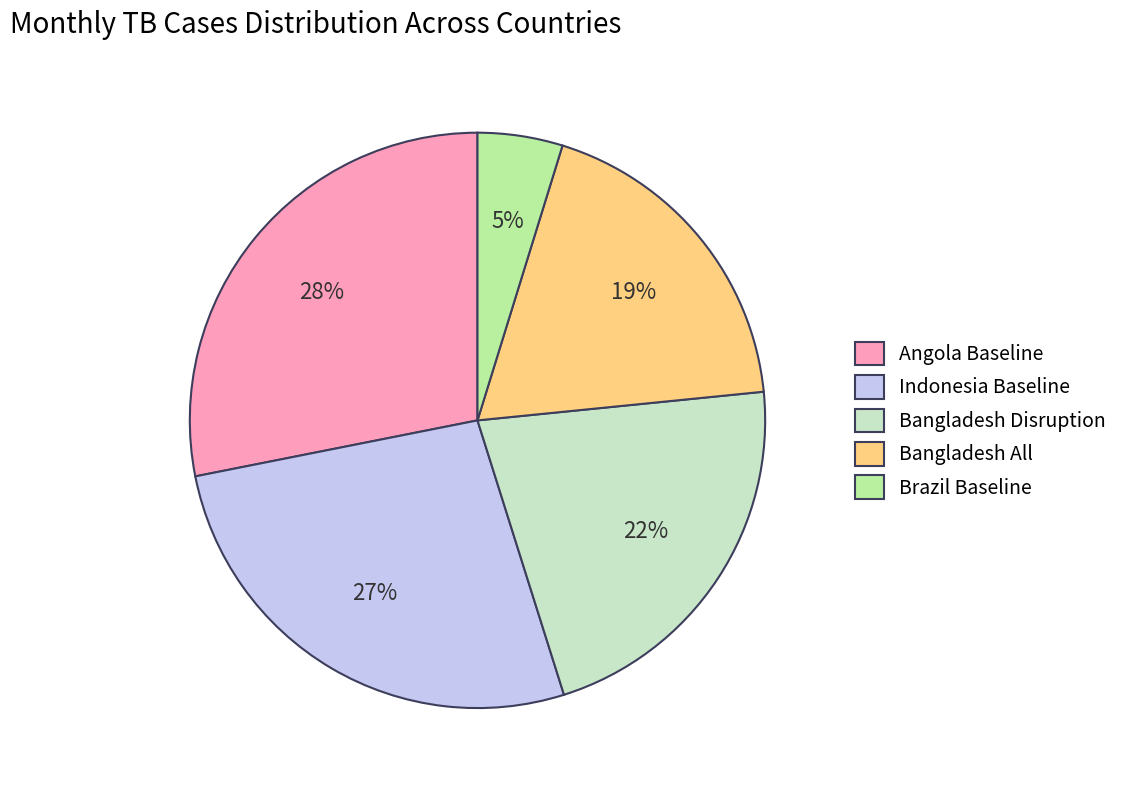

Rank the categories by value from highest to lowest.

Angola Baseline, Indonesia Baseline, Bangladesh Disruption, Bangladesh All, Brazil Baseline